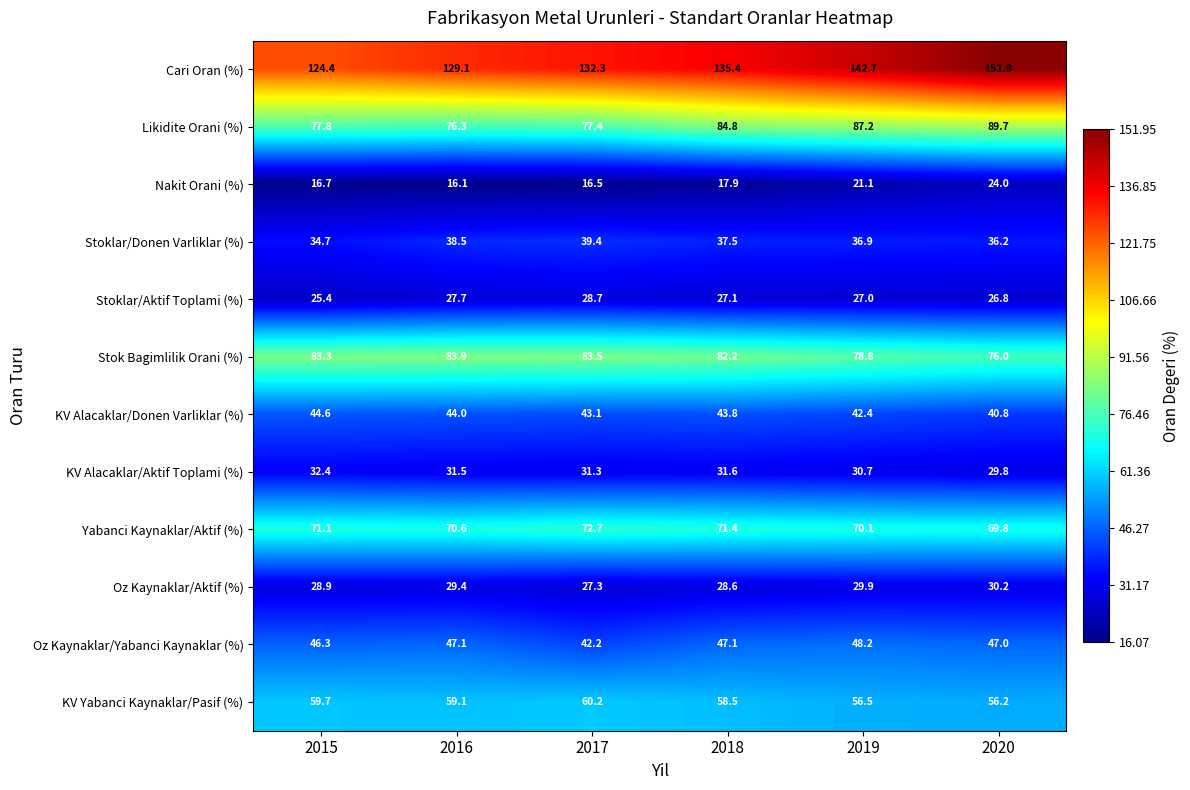

Which category has the lowest value across all series?

2016